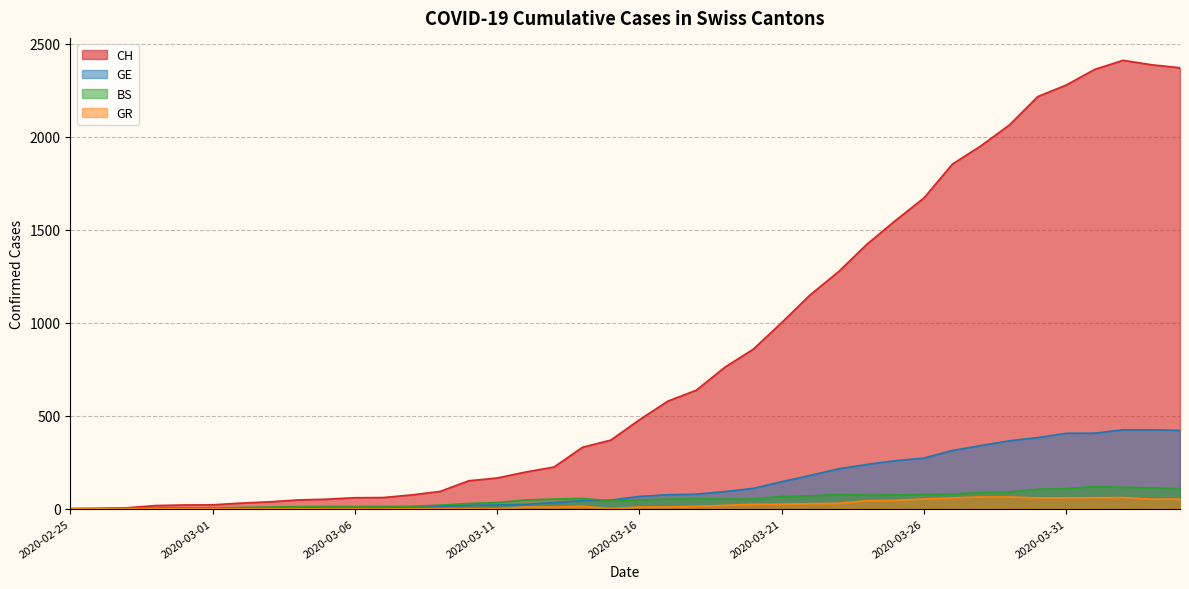

What is the maximum value for GE?

424